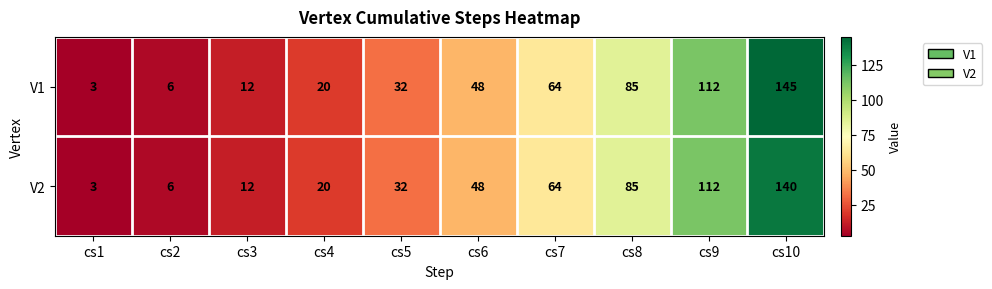

At how many categories does at least one series exceed 39?

5